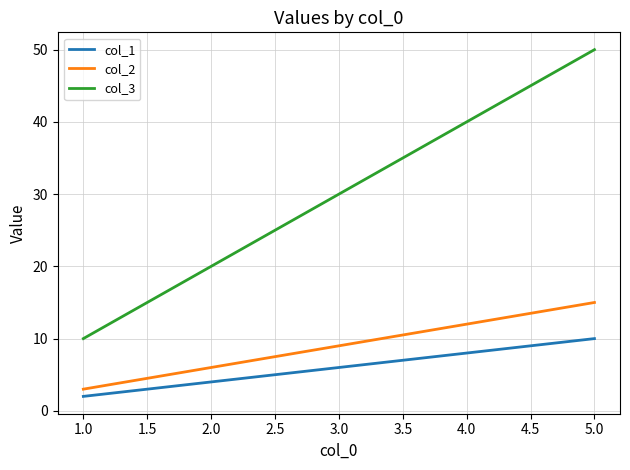

What position from the right is 1.0?

5